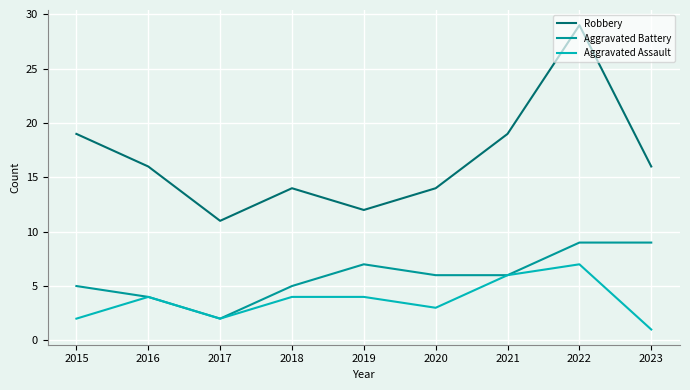

True or false: Robbery and Aggravated Battery intersect in this chart.

False